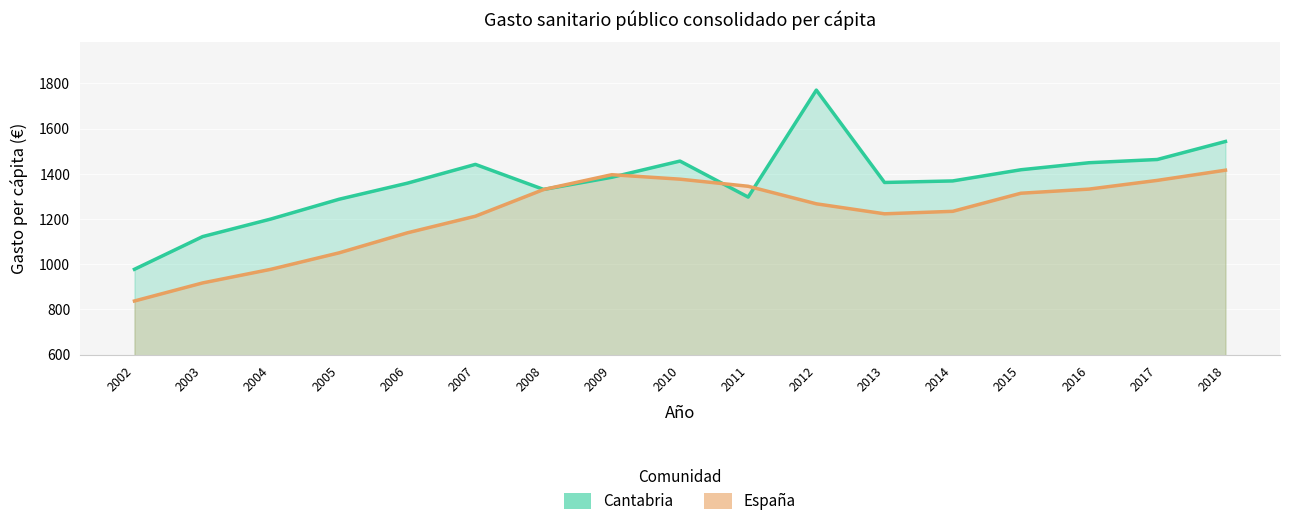

What is the maximum value shown in the chart?

1770.0